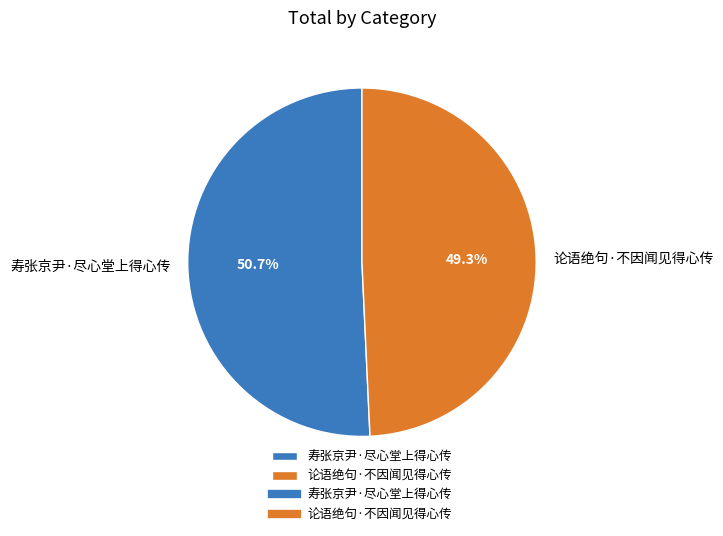

To the nearest percent, what is the difference between the 寿张京尹·尽心堂上得心传 and 论语绝句·不因闻见得心传 slice percentages?

1%